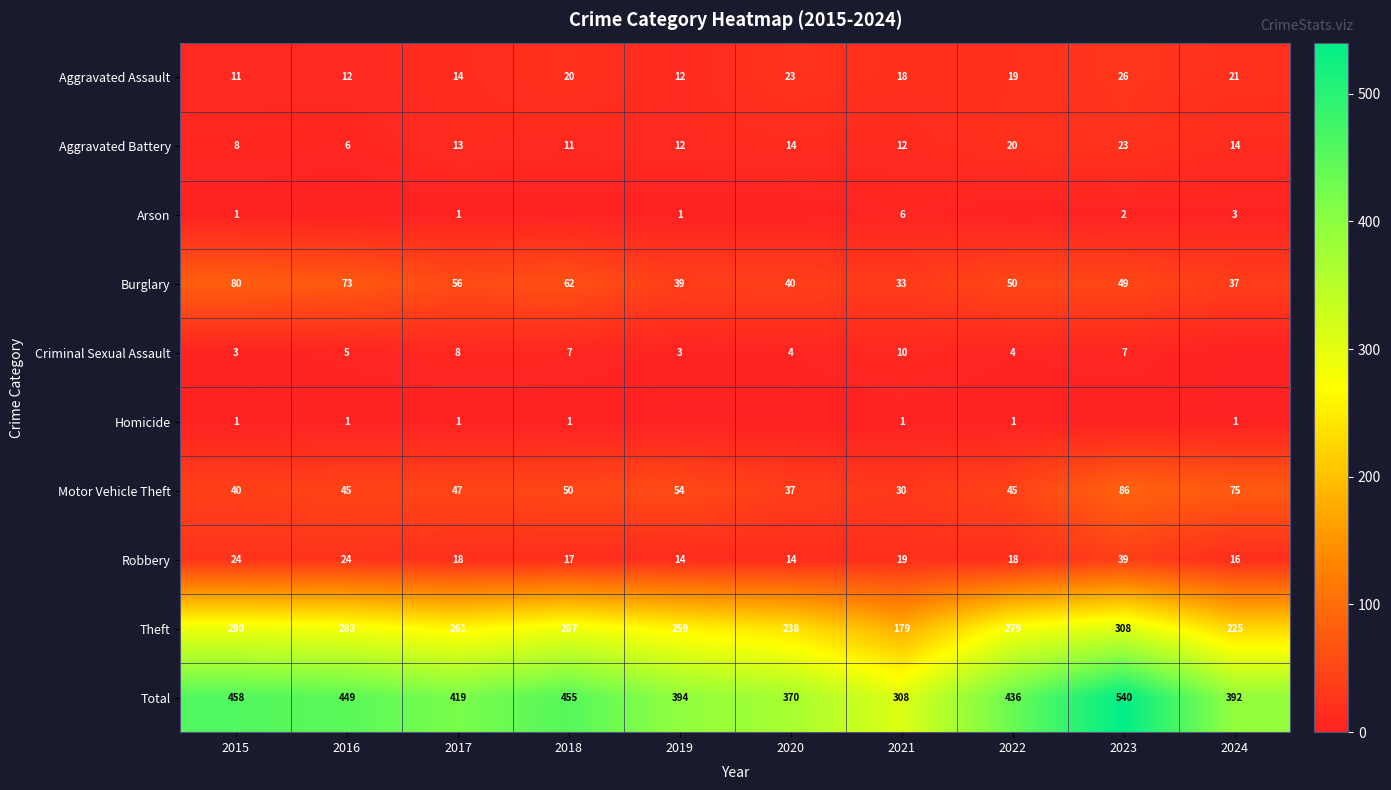

Where is Burglary nearest to the value 56?

2017